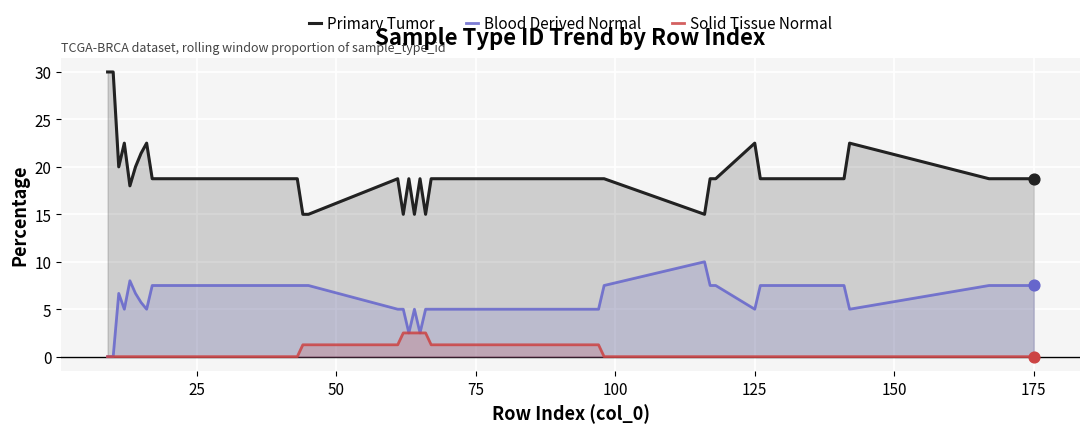

Rank the series by their maximum value, from lowest to highest.

Solid Tissue Normal, Blood Derived Normal, Primary Tumor